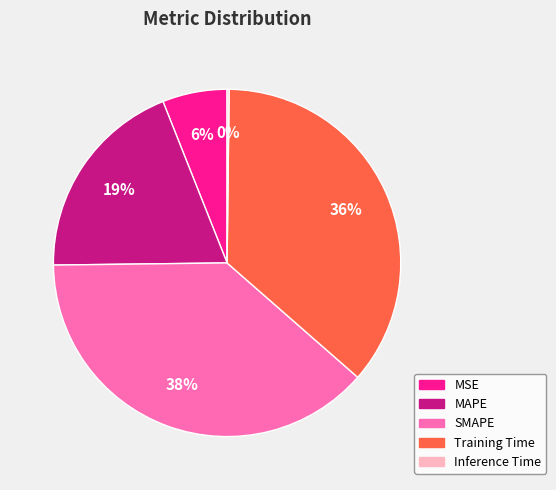

The Training Time slice represents 36% of the pie. True or false?

True